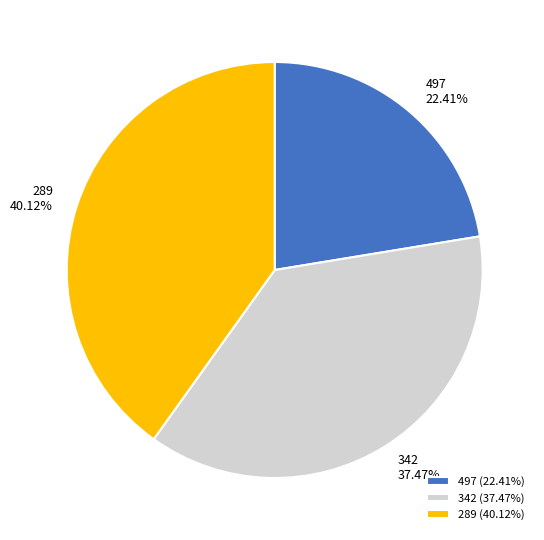

Between 342 and 497, which is larger?

342